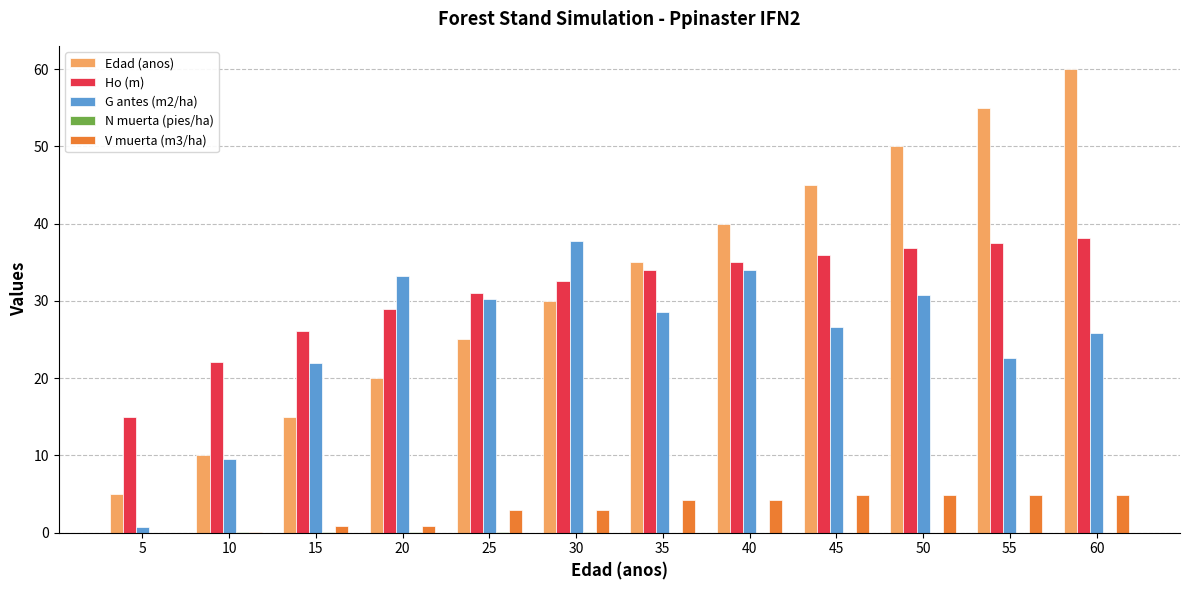

Are the bars horizontal?

No